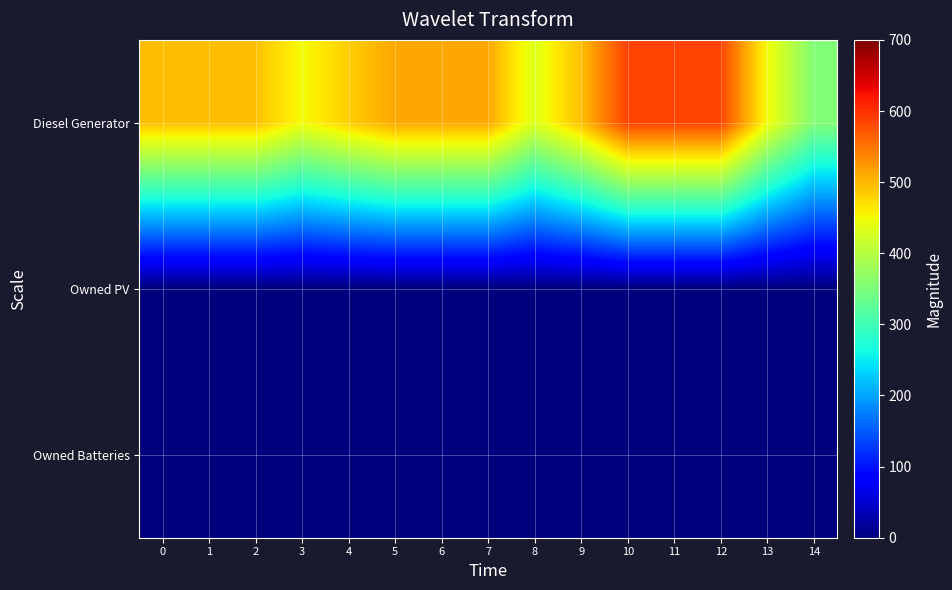

What is the total value across all series at 14?

355